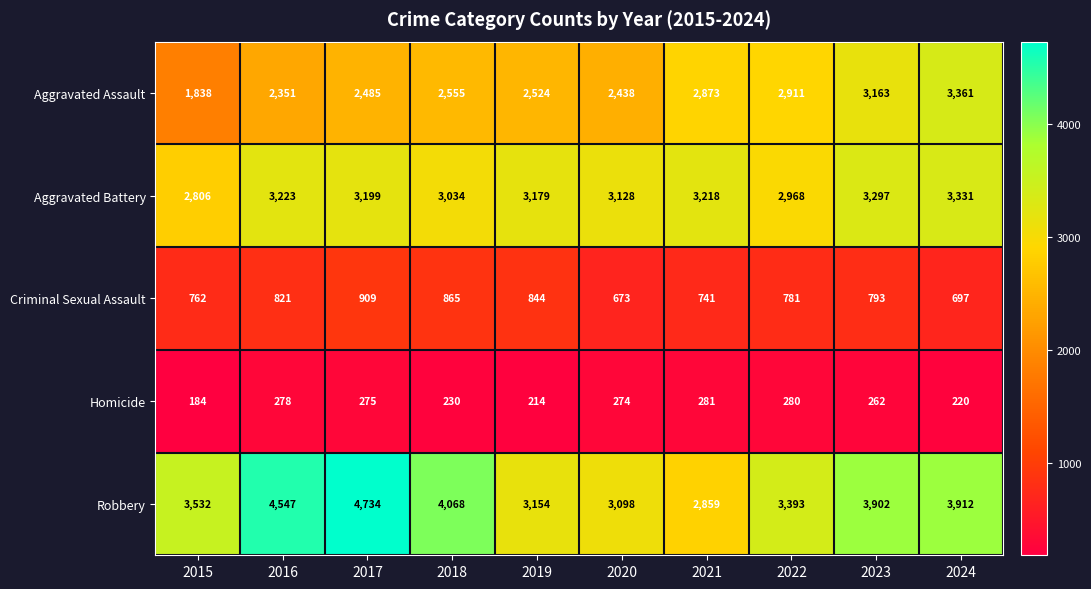

How many values in the Homicide series are below 274?

5